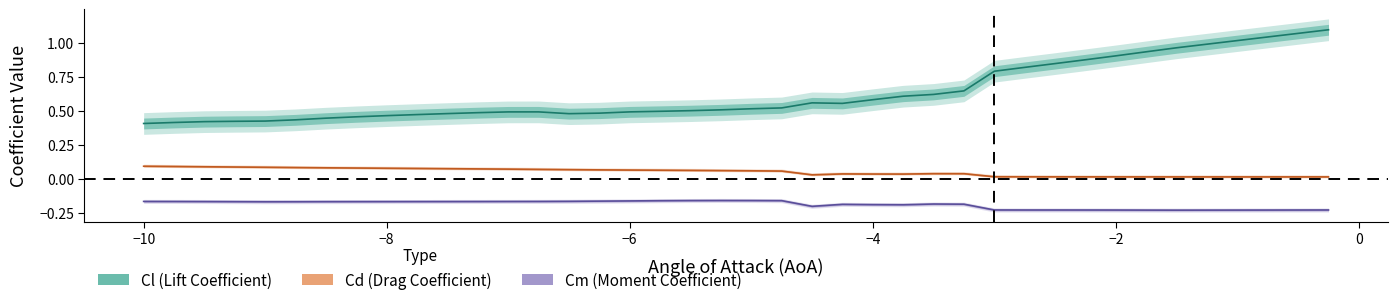

Does the chart have visible grid lines?

No